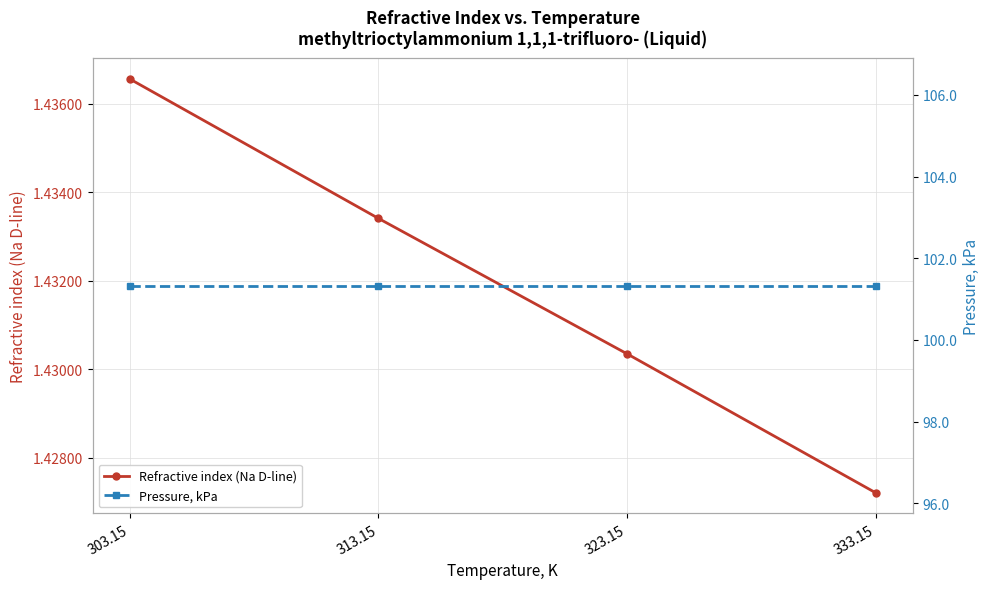

The Pressure, kPa series shows 101.3 at 303.15. True or false?

True